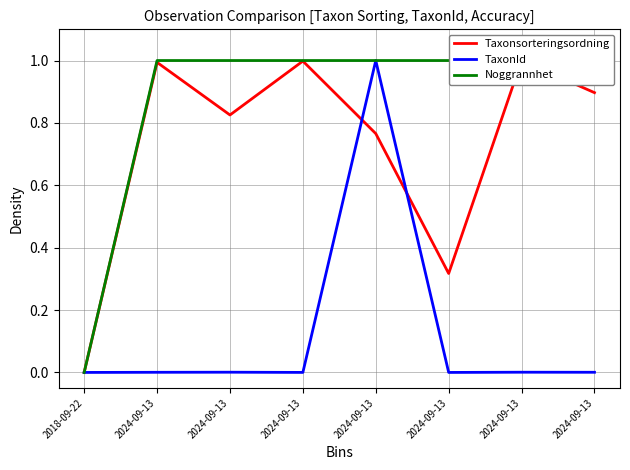

Reading left to right, extract all data points from this chart.

Taxonsorteringsordning: 2018-09-22=0.0	2024-09-13=1.0	2024-09-13=0.8	2024-09-13=1.0	2024-09-13=0.8	2024-09-13=0.3	2024-09-13=1.0	2024-09-13=0.9
TaxonId: 2018-09-22=0.0	2024-09-13=0.0	2024-09-13=0.0	2024-09-13=0.0	2024-09-13=1.0	2024-09-13=0.0	2024-09-13=0.0	2024-09-13=0.0
Noggrannhet: 2018-09-22=0.0	2024-09-13=1.0	2024-09-13=1.0	2024-09-13=1.0	2024-09-13=1.0	2024-09-13=1.0	2024-09-13=1.0	2024-09-13=1.0